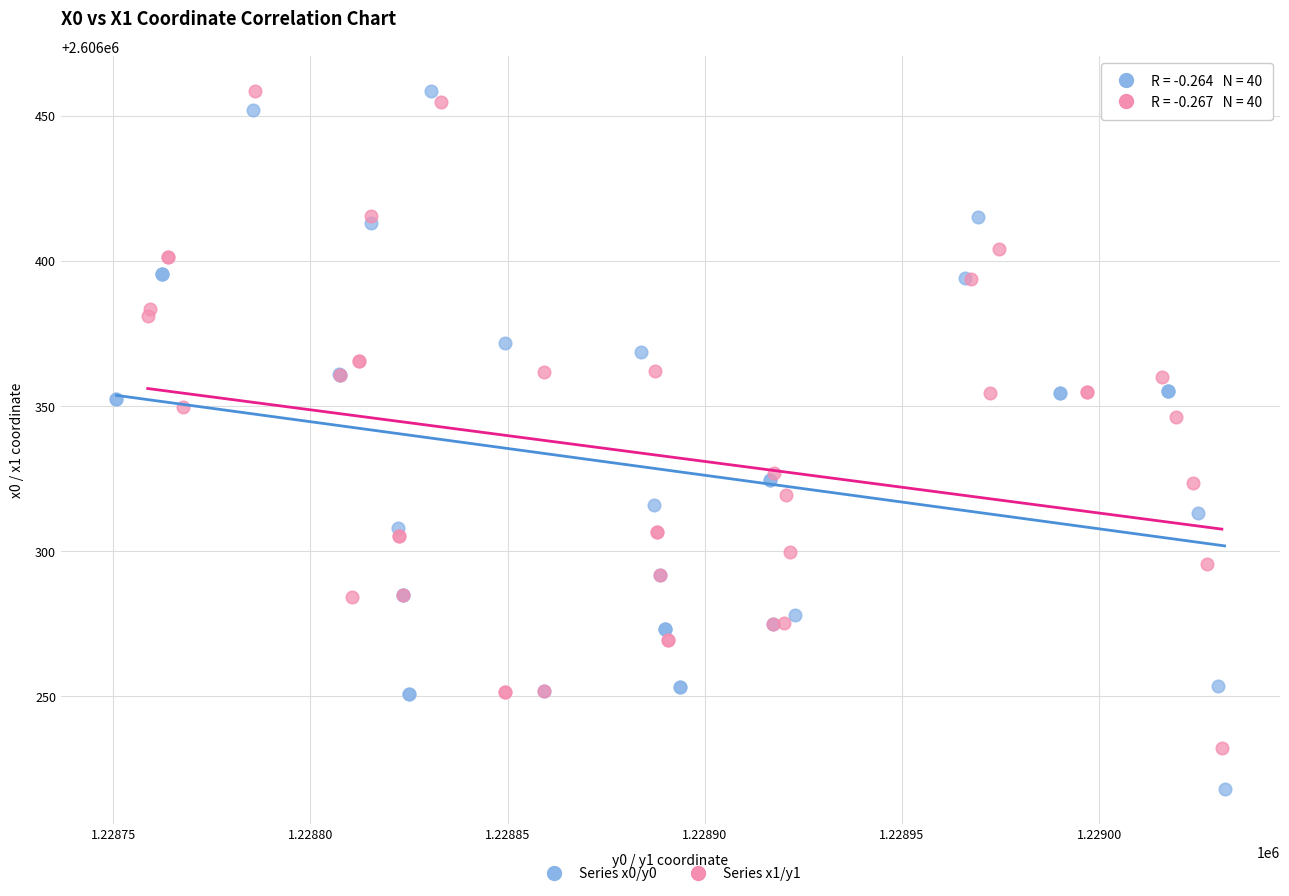

Which series reaches the minimum Y coordinate?

Series x0/y0